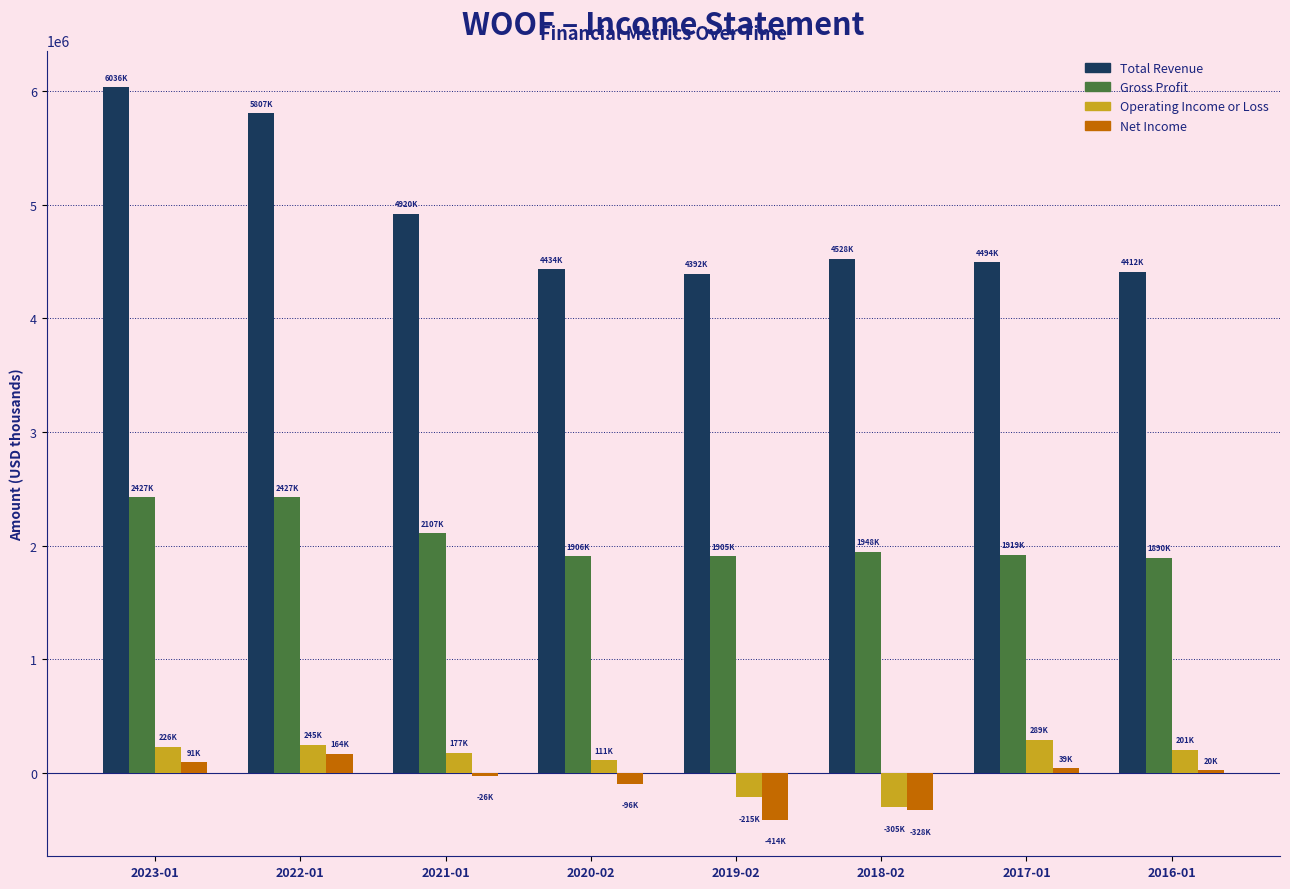

Between 2022-01 and 2016-01, which series saw the biggest shift?

Total Revenue